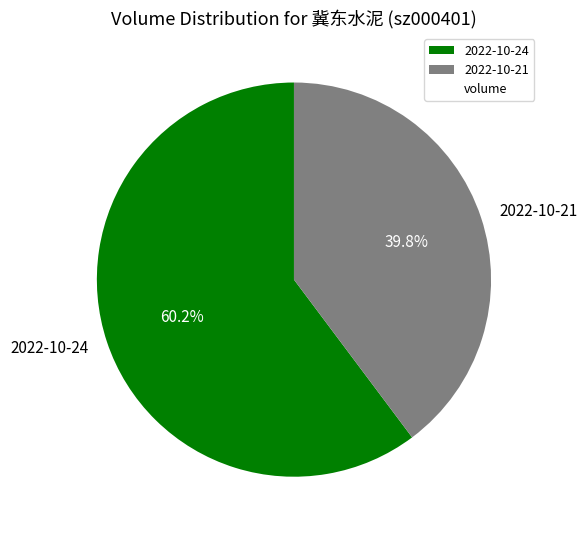

What is the ratio of the value at 2022-10-24 to the value at 2022-10-21?

1.5